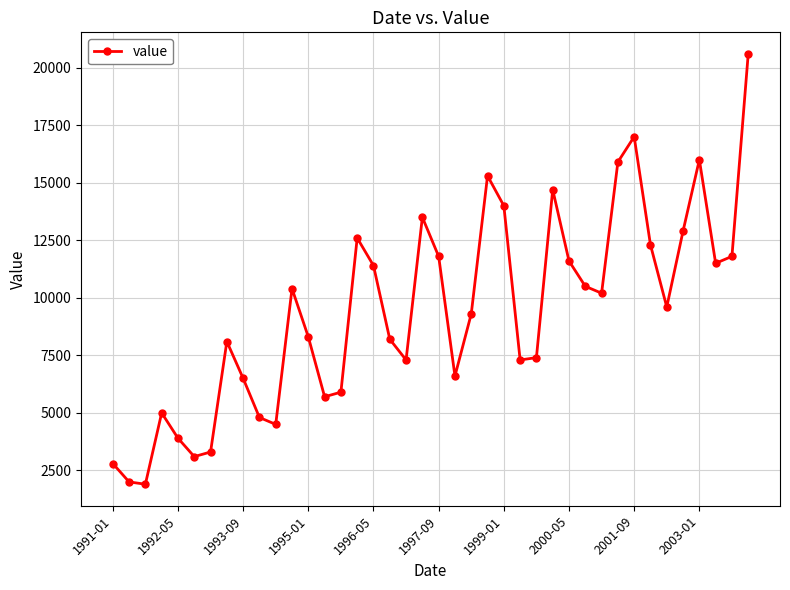

How many lines are shown in the chart?

1